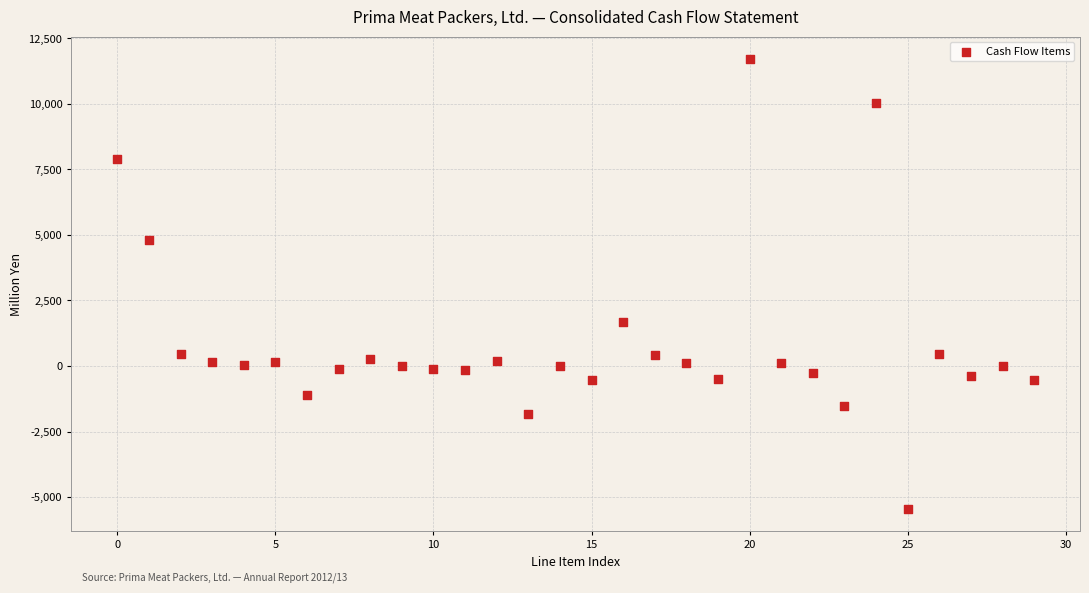

What Y value in the scatter plot is closest to 3132?

1659